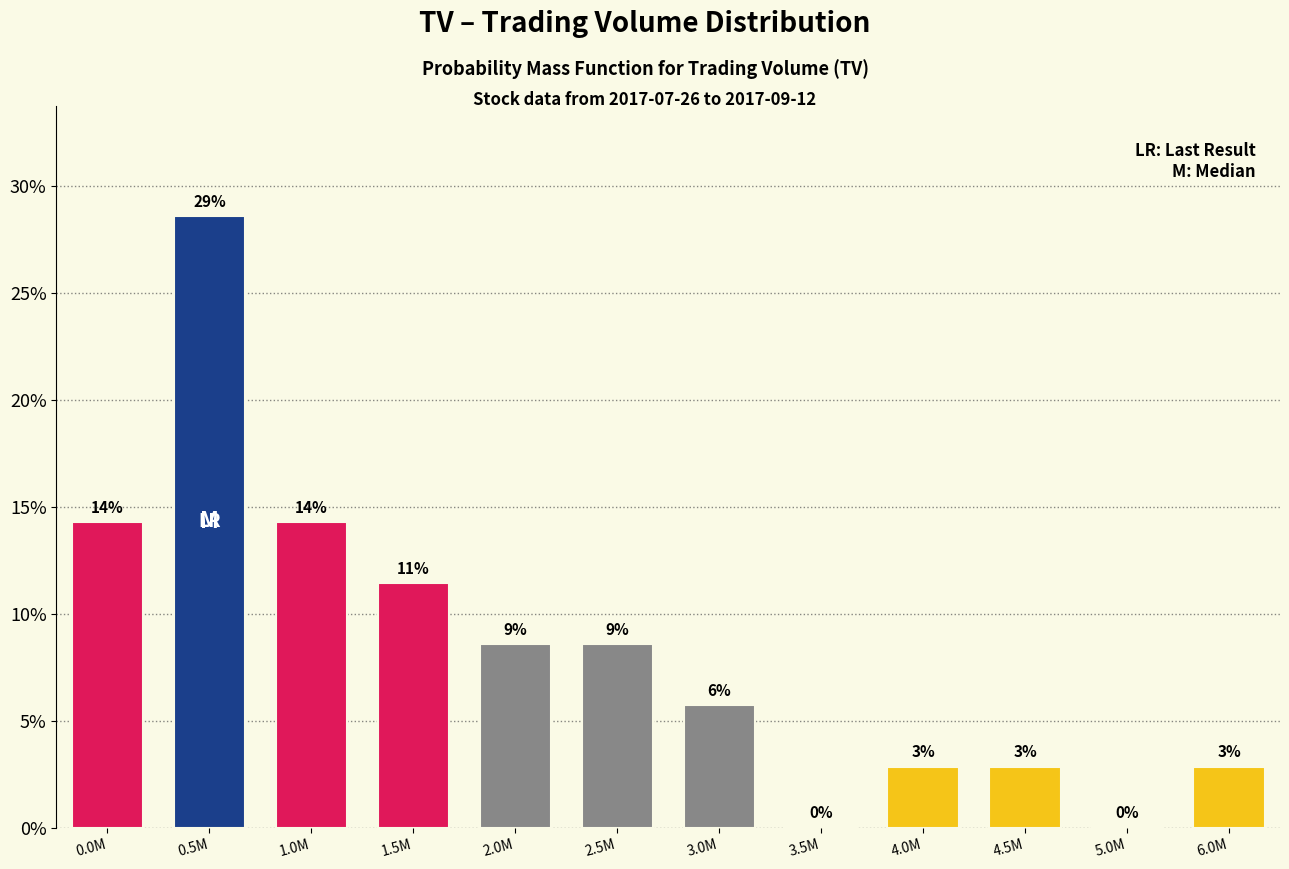

Are the bars horizontal?

No